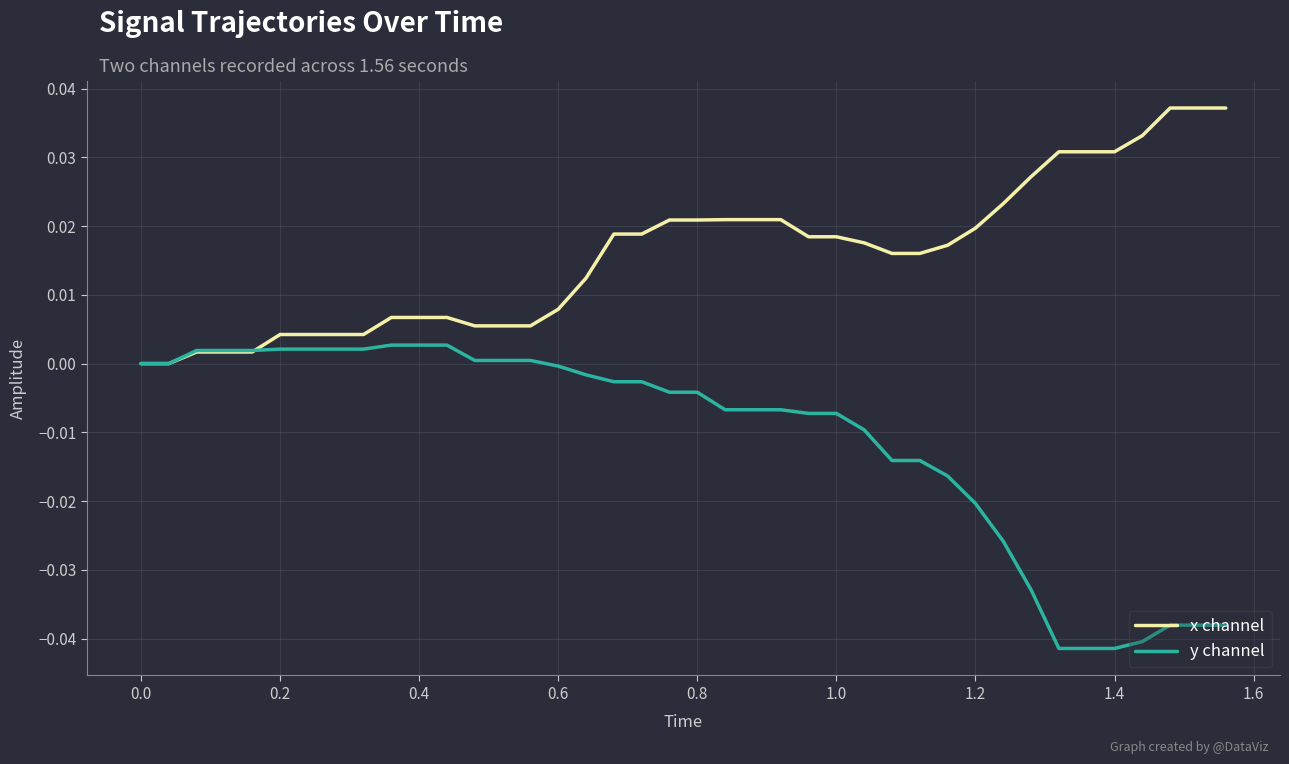

Rank the series by their maximum value, from lowest to highest.

y channel, x channel